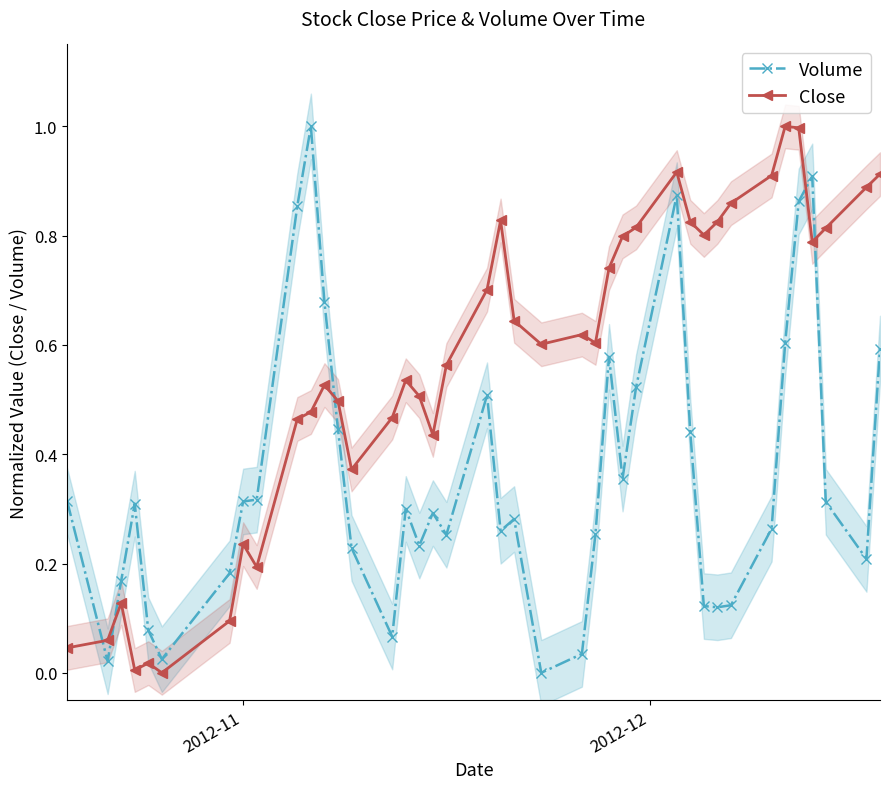

True or false: Close and Volume cross at least once.

True